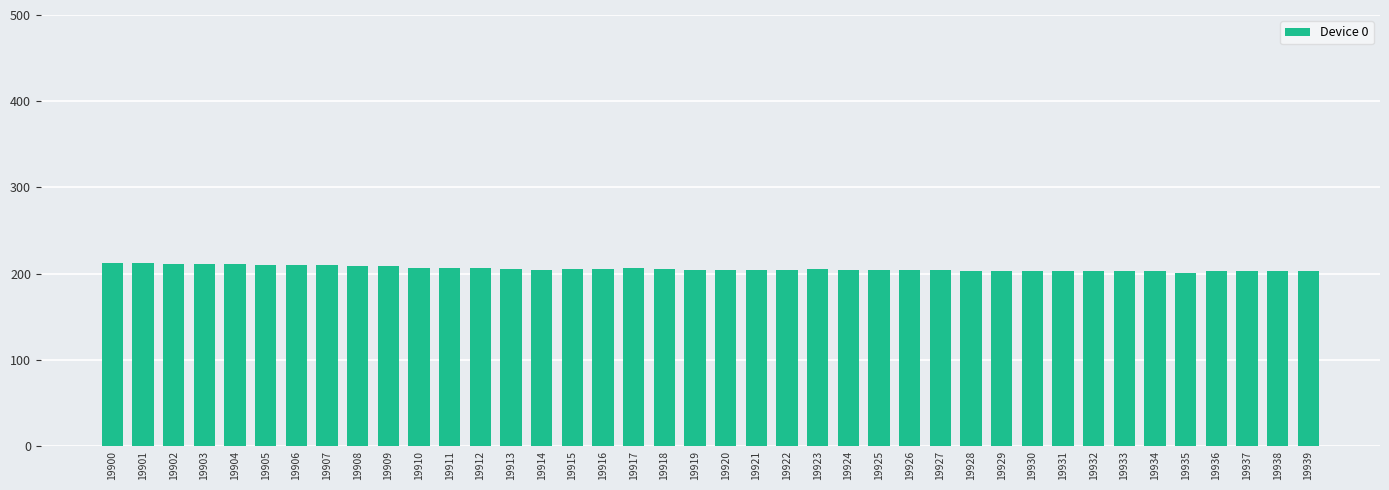

What is the smallest value displayed?

201